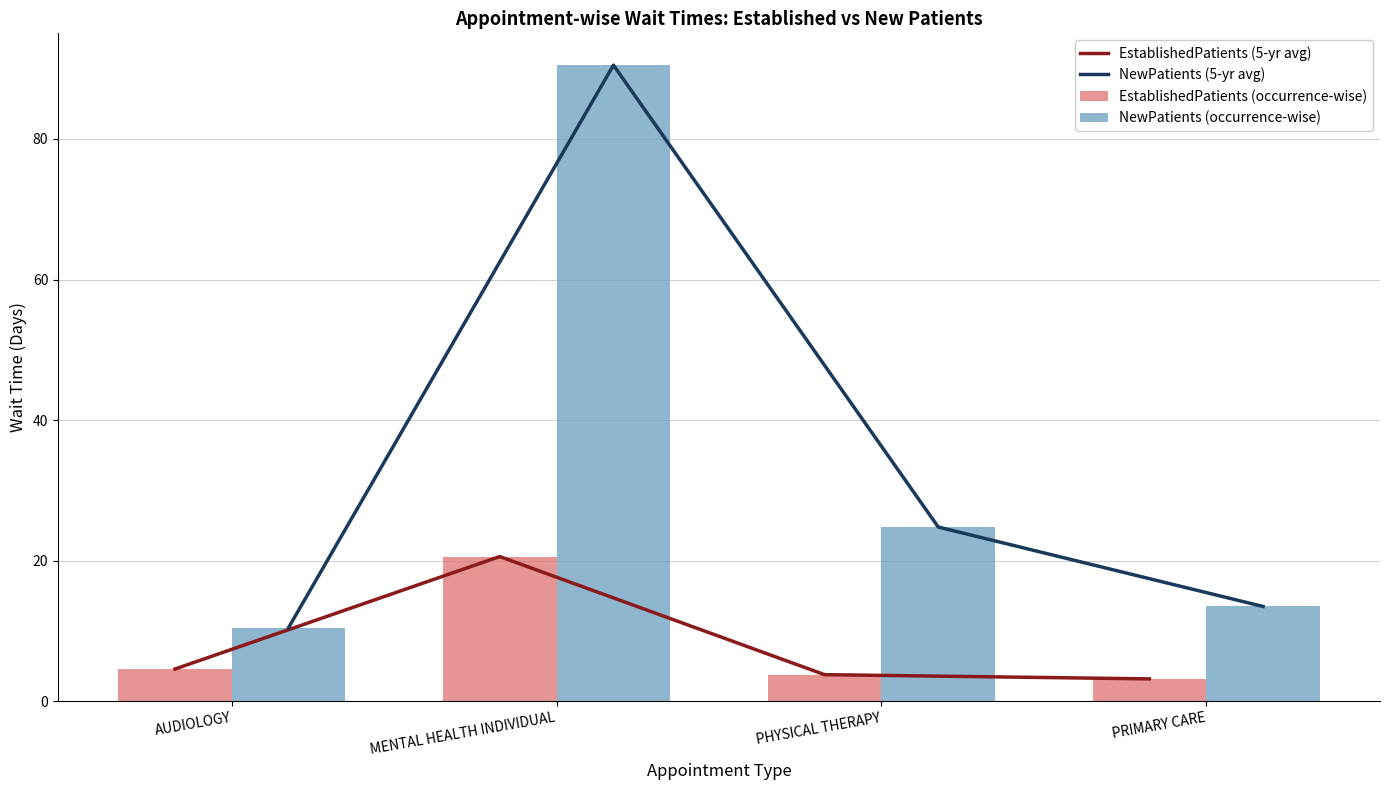

List the series in order of their peak value, lowest first.

EstablishedPatients (5-yr avg), EstablishedPatients (occurrence-wise), NewPatients (5-yr avg), NewPatients (occurrence-wise)